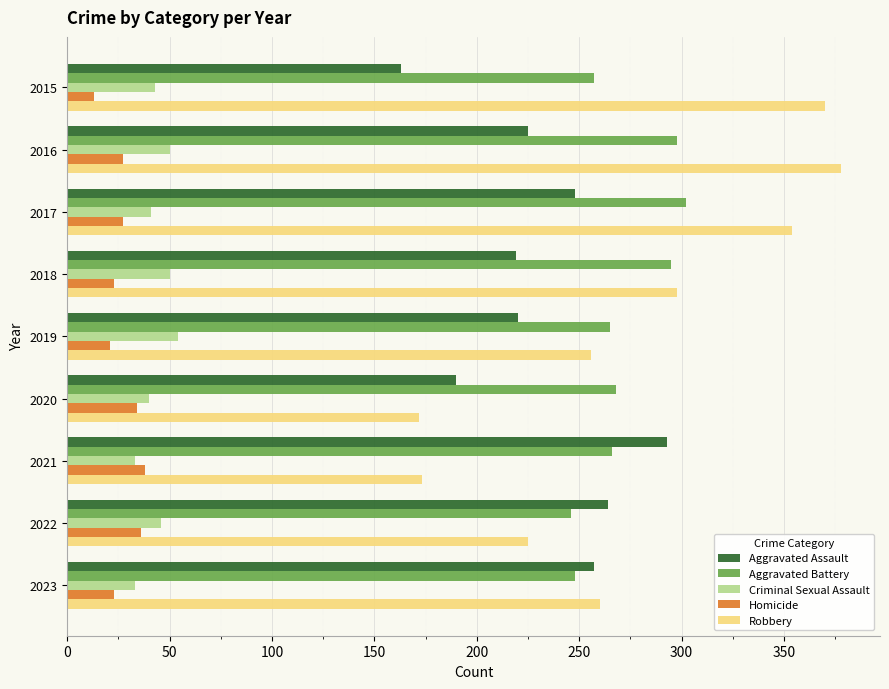

What is the lowest value of the Aggravated Battery series?

246